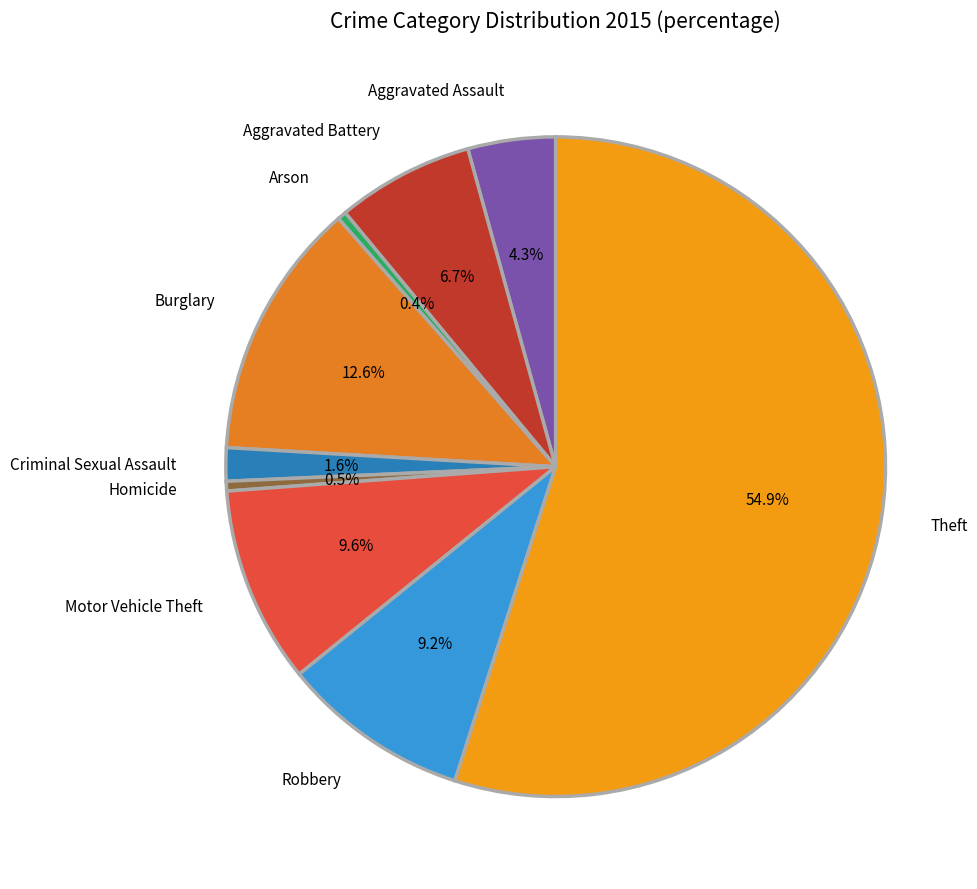

To the nearest percent, what is the difference between the largest and smallest slice percentages?

55%